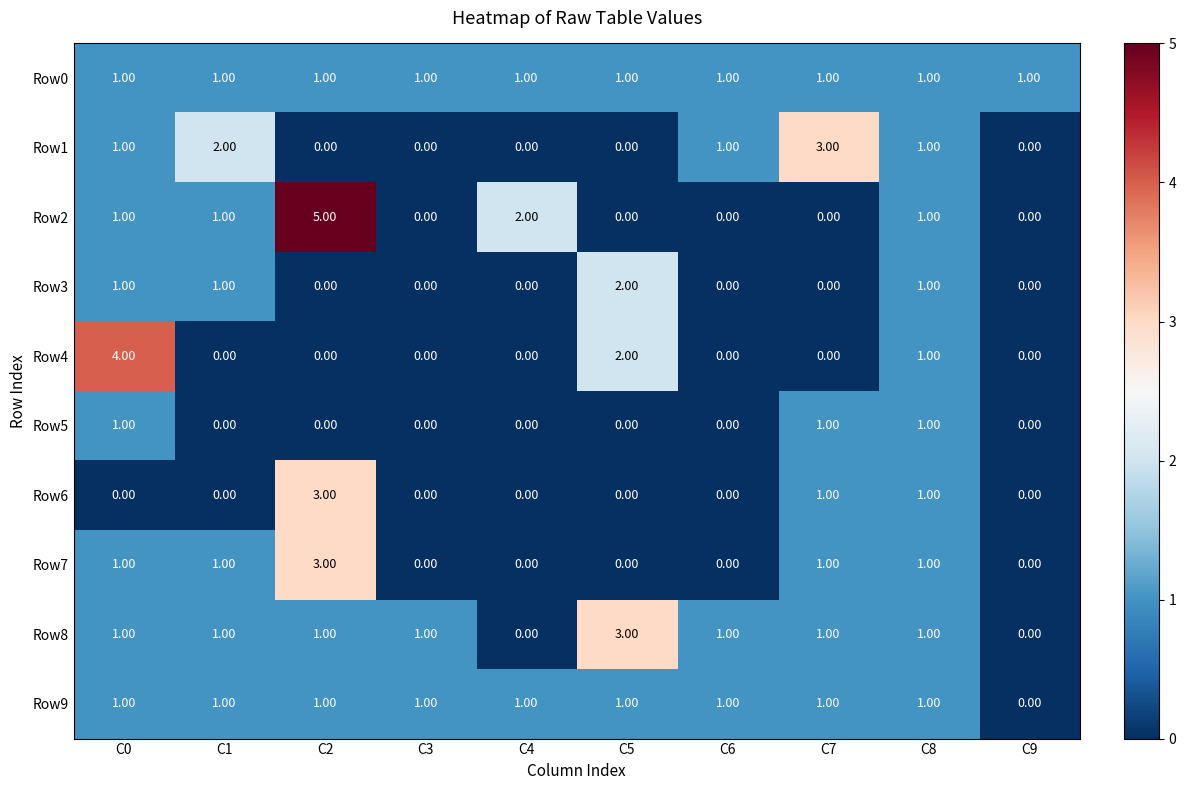

At how many categories does at least one series exceed 0?

10